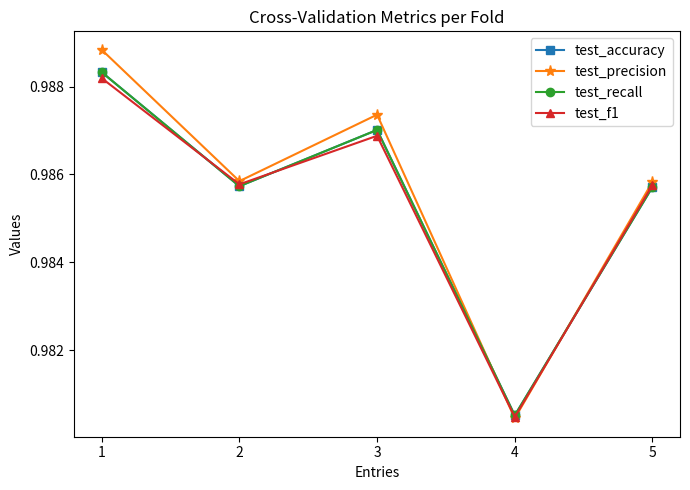

What value does the test_recall series have at 5?

1.0